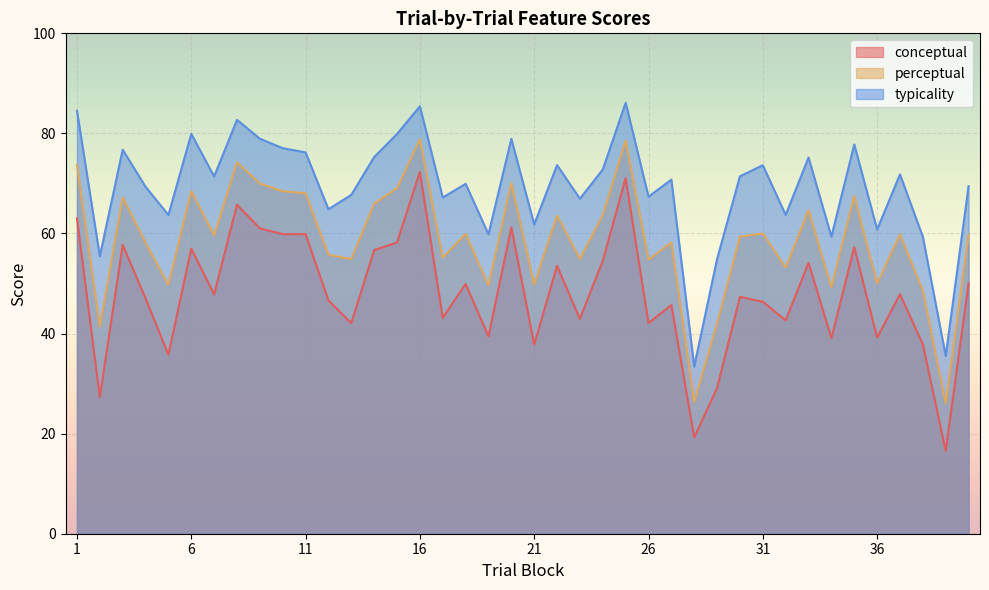

At which label does conceptual first exceed 47?

1